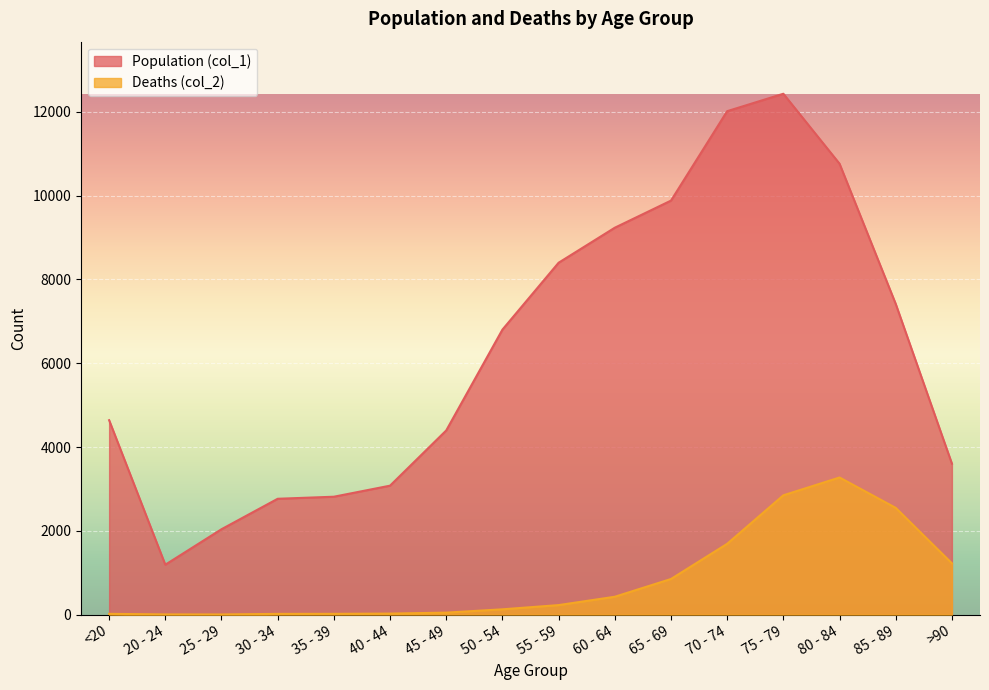

At how many categories does at least one series exceed 3408?

11